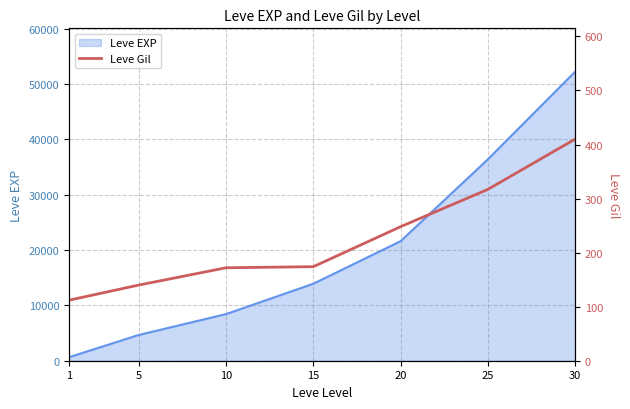

The value of Leve EXP at 20 is 33290. True or false?

False